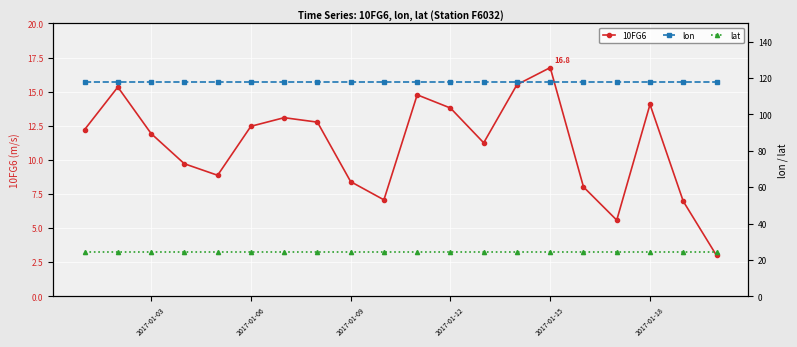

True or false: 10FG6 and lat cross at least once.

False